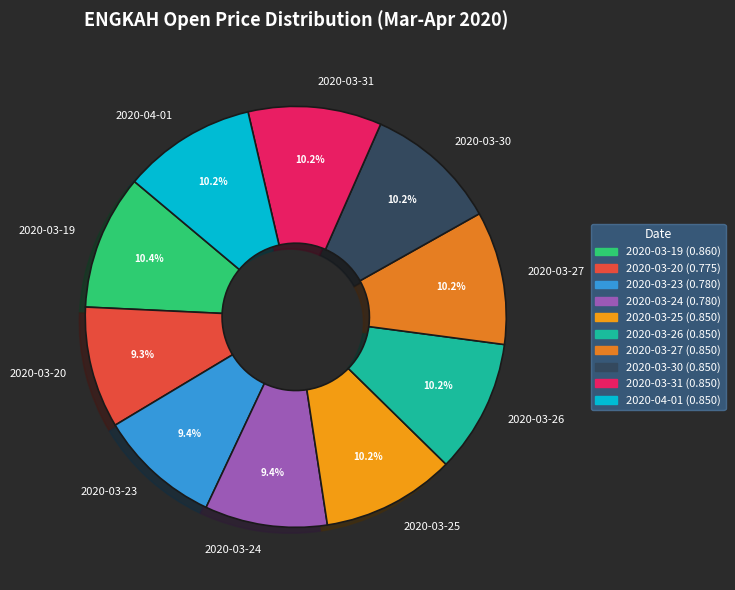

To the nearest percent, what is the combined percentage of 2020-03-25 and 2020-03-27?

20%